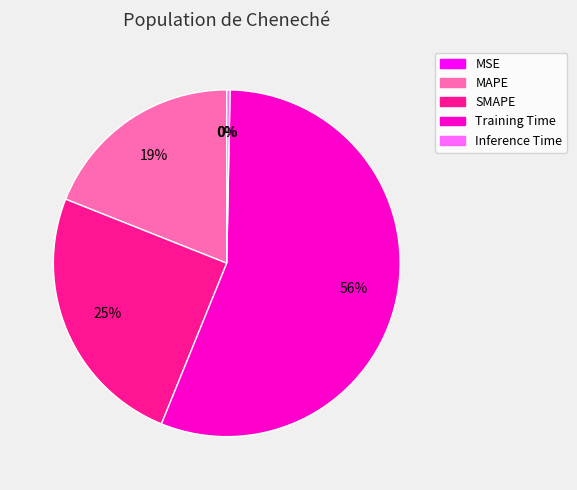

To the nearest percent, what is the average slice percentage?

20%